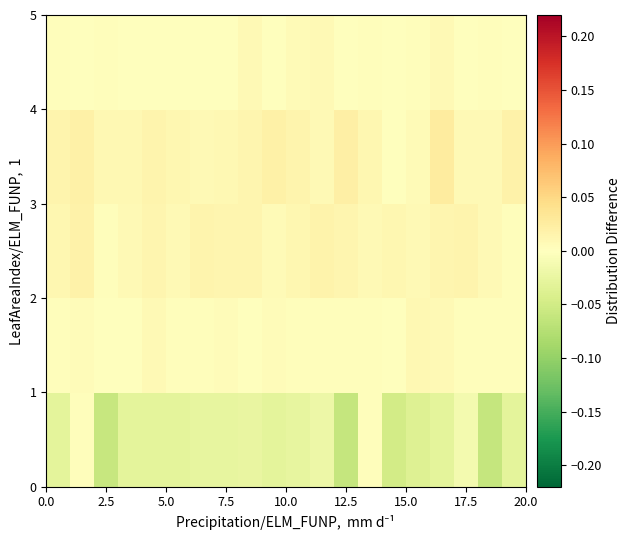

At which category does the chart reach its minimum across all series?

12.5